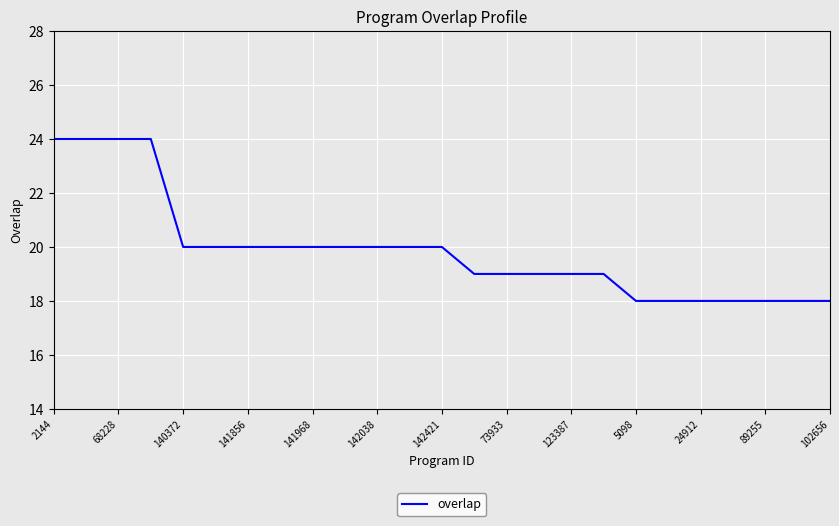

What is the maximum value shown in the chart?

24